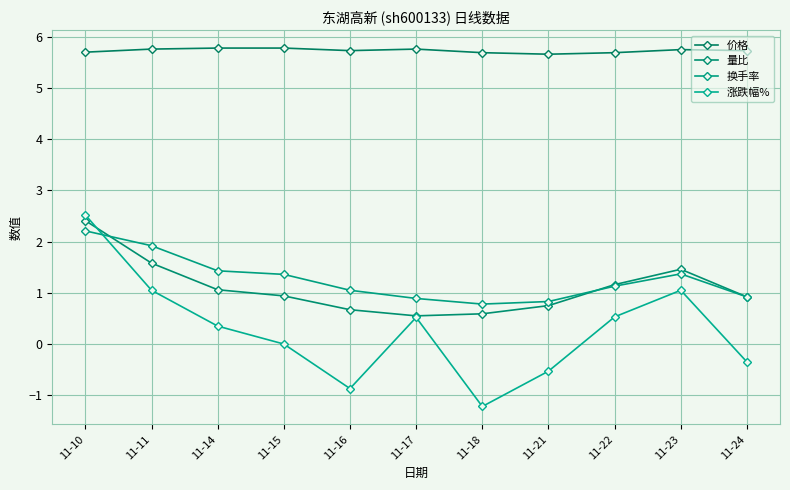

How many lines are shown in the chart?

4